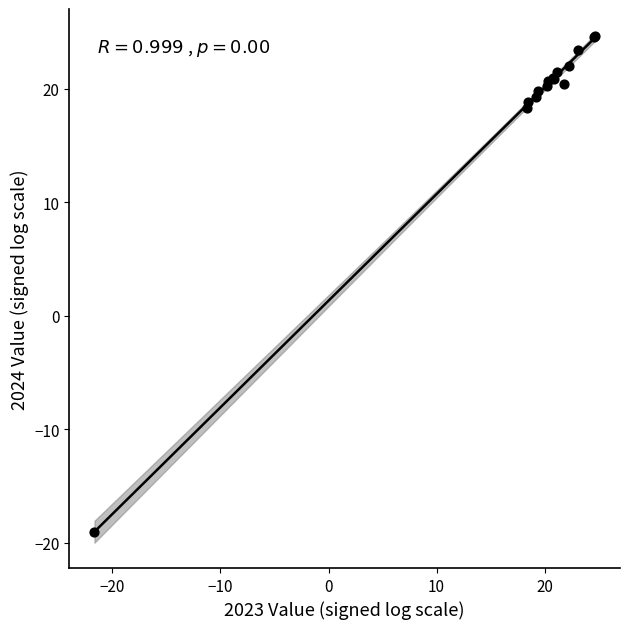

What Y value in the scatter plot is closest to 2?

18.4